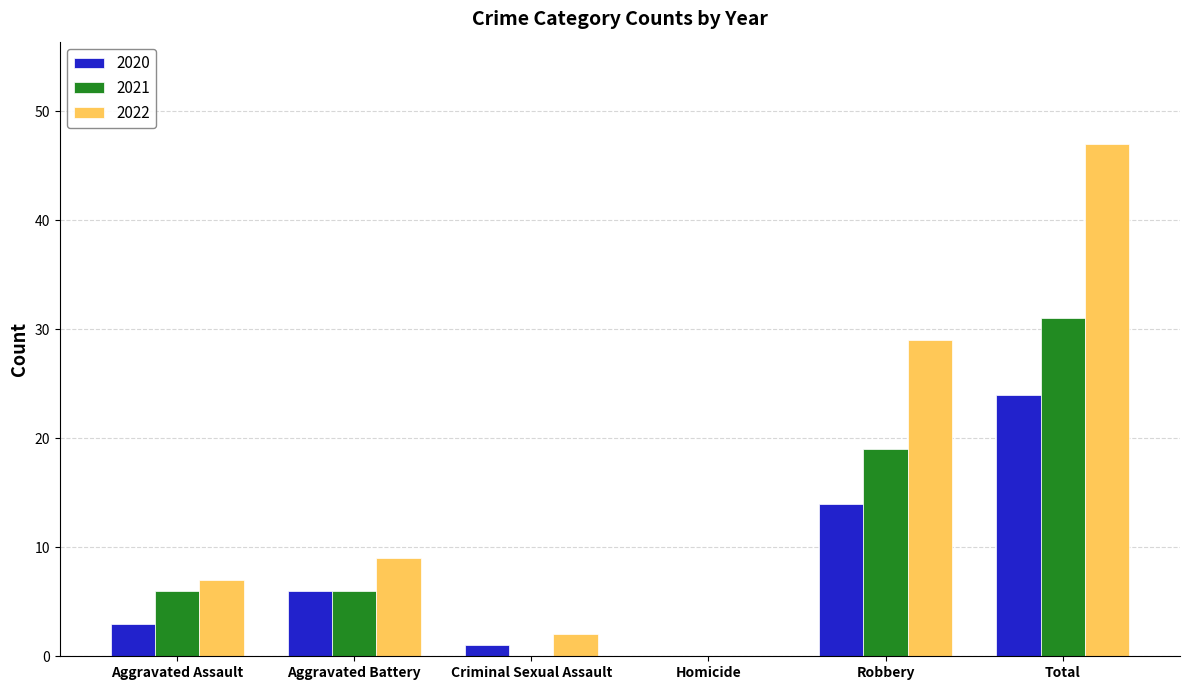

Count the number of categories in the chart.

6